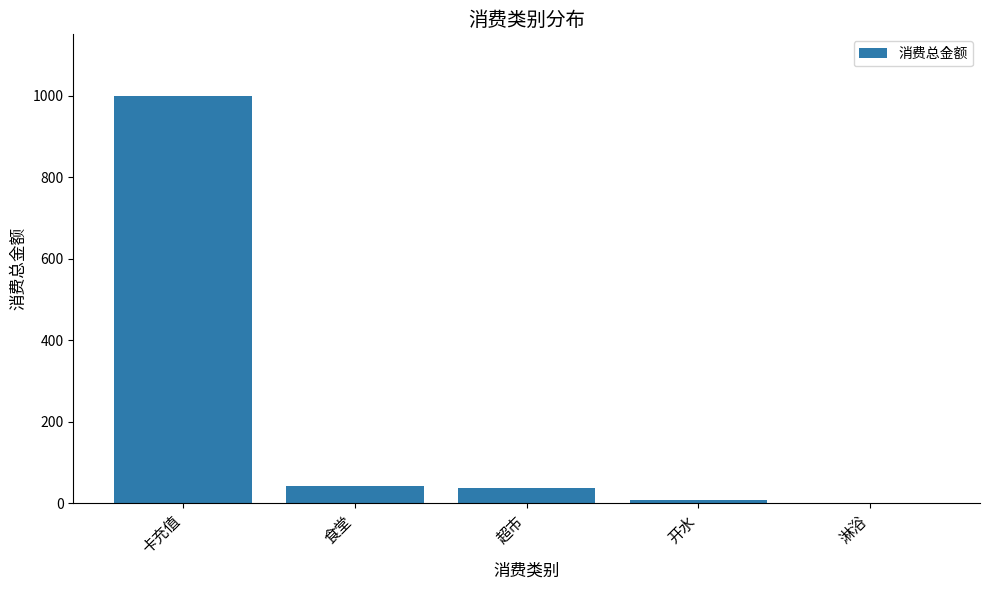

At which label is the value closest to 500?

食堂